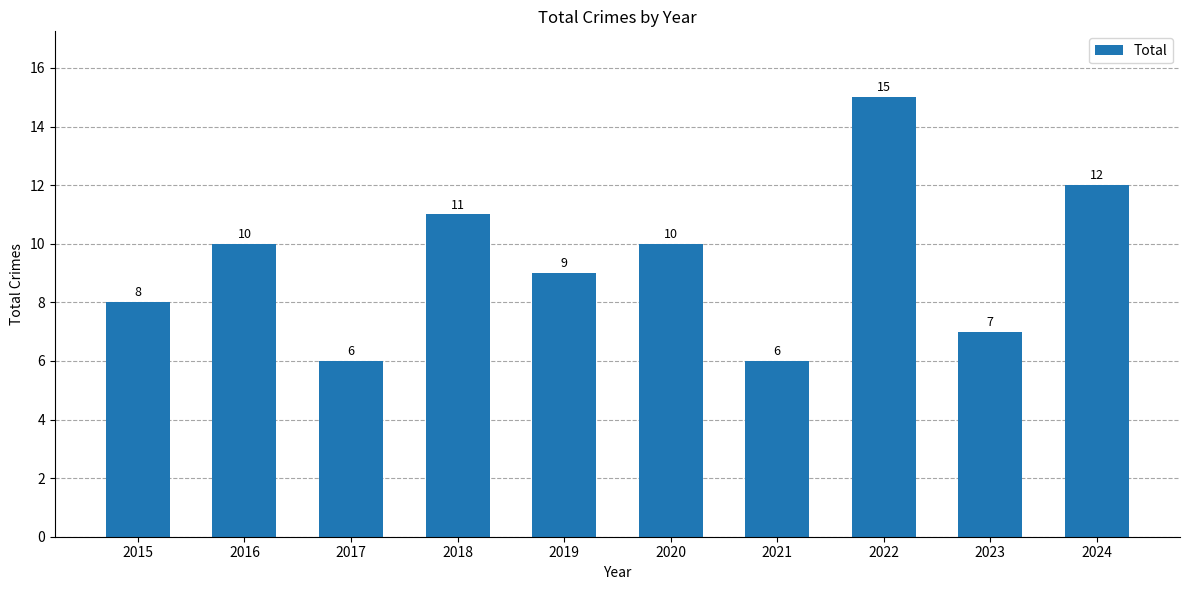

How many bars are there in total?

10